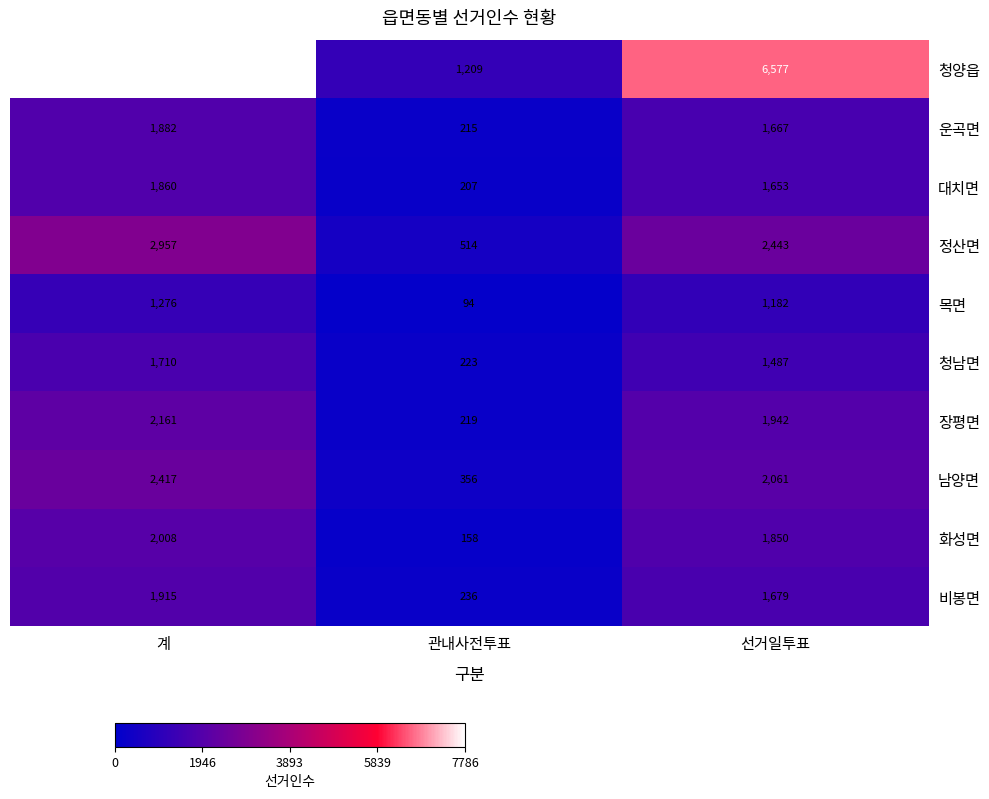

What value does the 비봉면 series have at 관내사전투표, to the nearest 10?

240